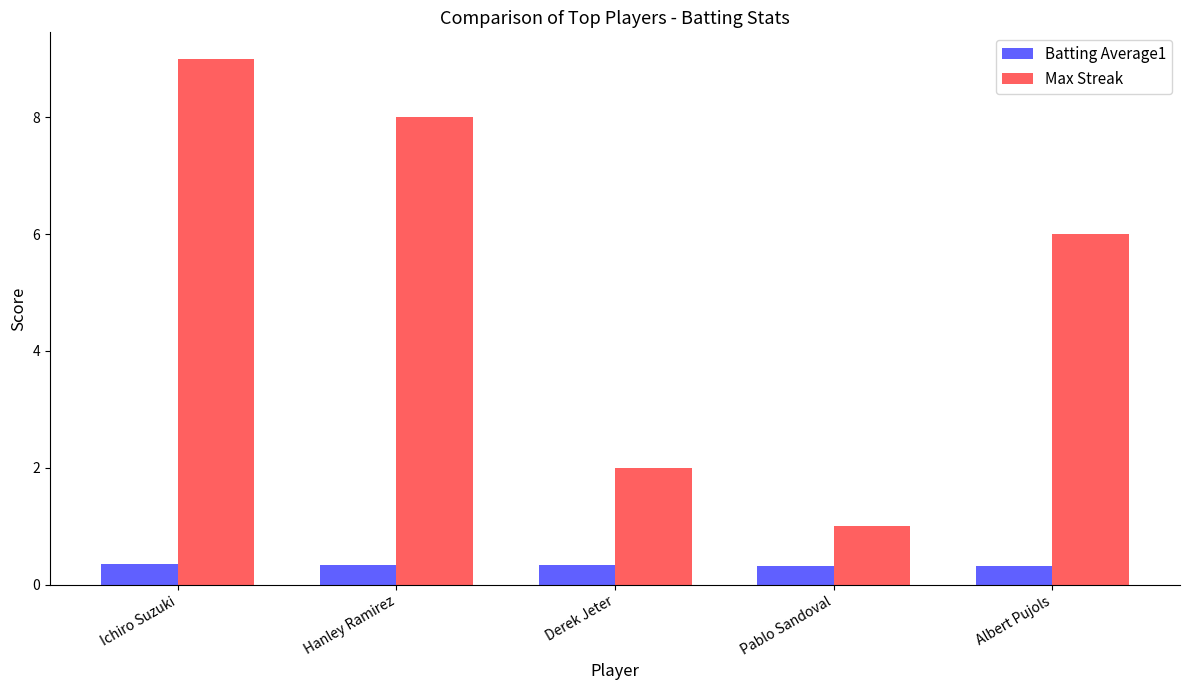

Does the chart contain stacked bars?

No